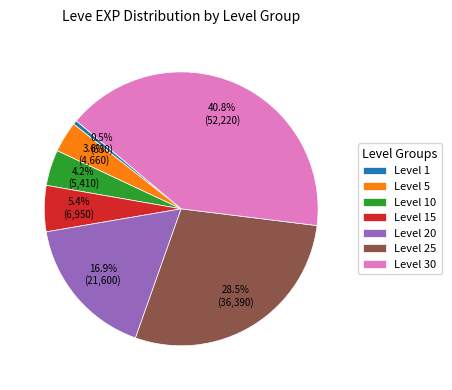

How many slices are in this pie chart?

7